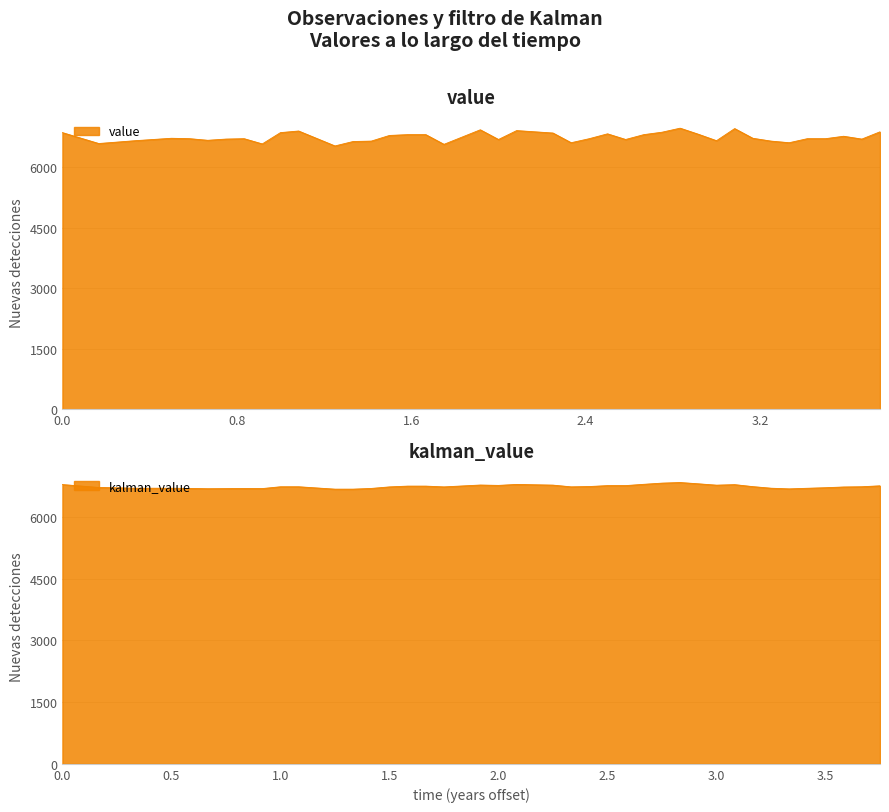

Which series has the largest total across all categories?

kalman_value